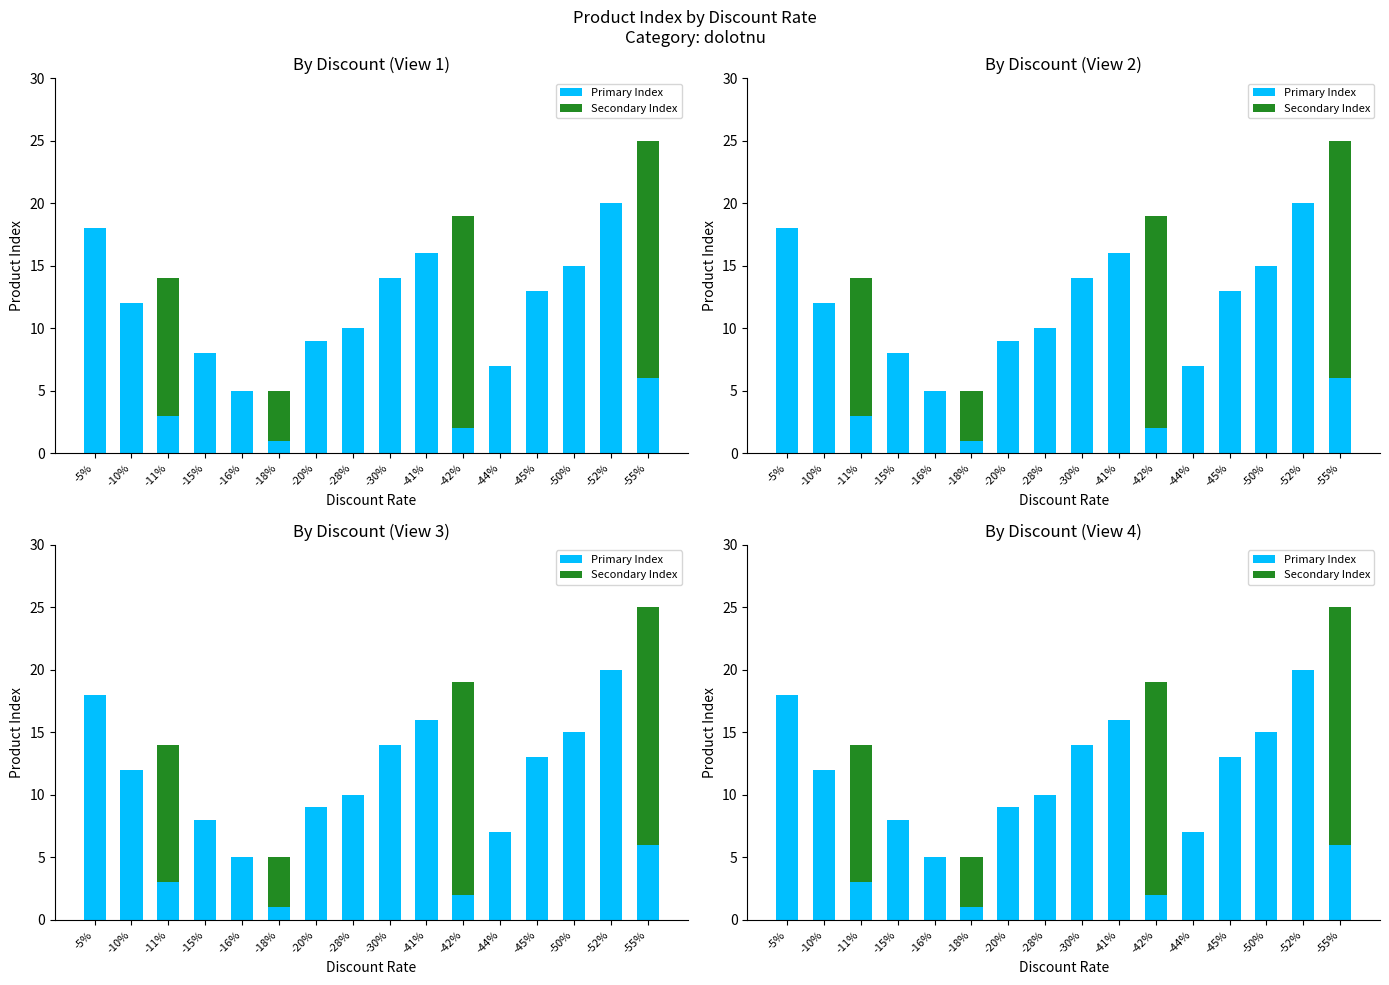

Rank the series by their maximum value, from lowest to highest.

Secondary Index, Primary Index